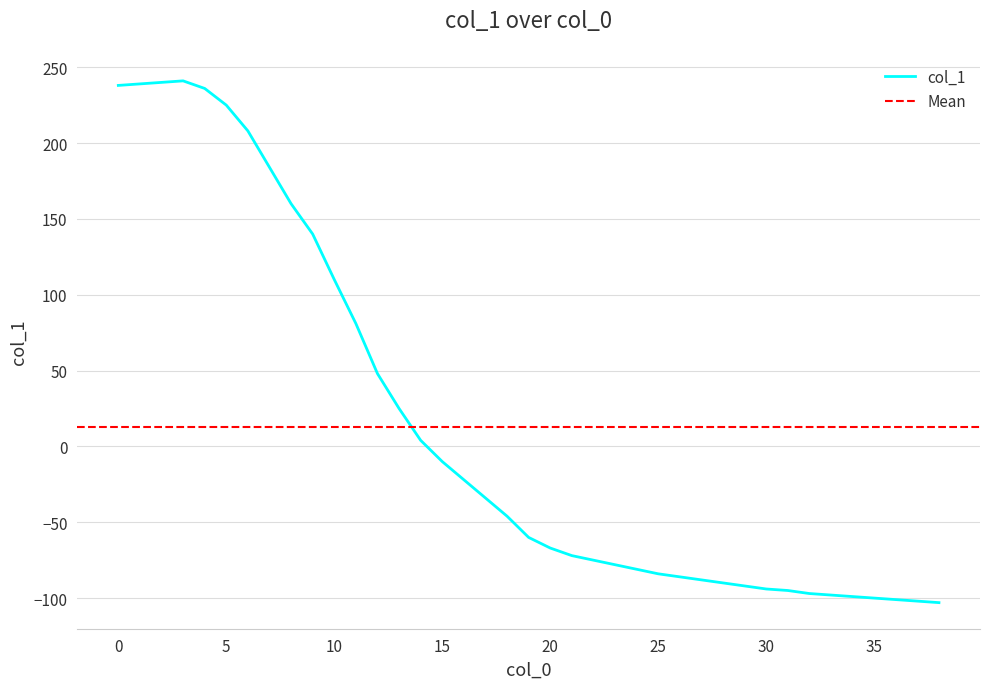

List the labels in order of value, smallest first.

38, 37, 36, 35, 34, 33, 32, 31, 30, 29, 28, 27, 26, 25, 24, 23, 22, 21, 20, 19, 18, 17, 16, 15, 14, 13, 12, 11, 10, 9, 8, 7, 6, 5, 4, 0, 1, 2, 3